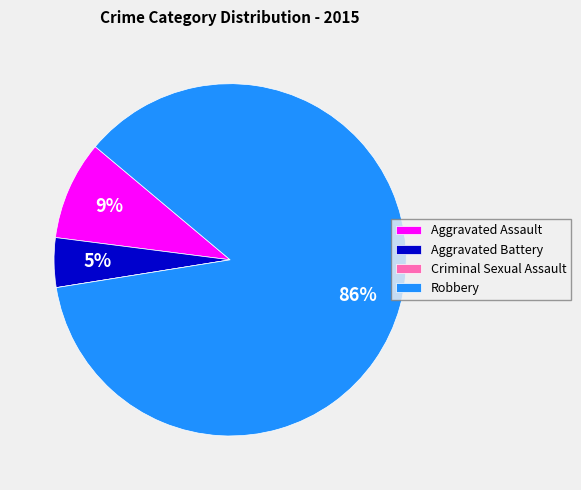

Combined, do Aggravated Assault and Robbery account for over 50%?

Yes